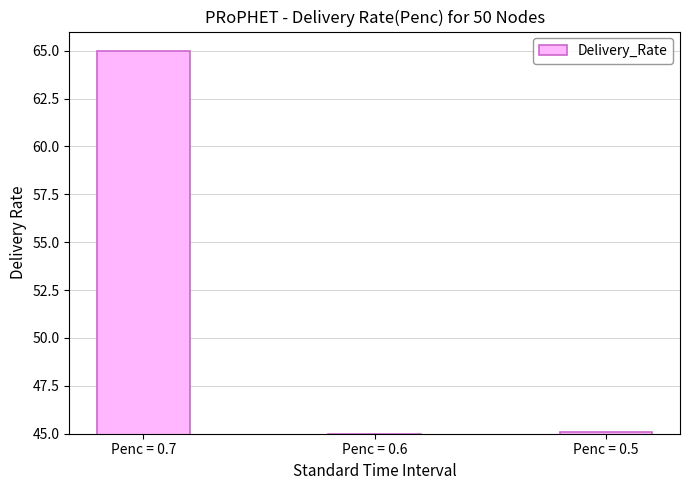

The chart shows a value of 67.1 at Penc = 0.6. True or false?

False